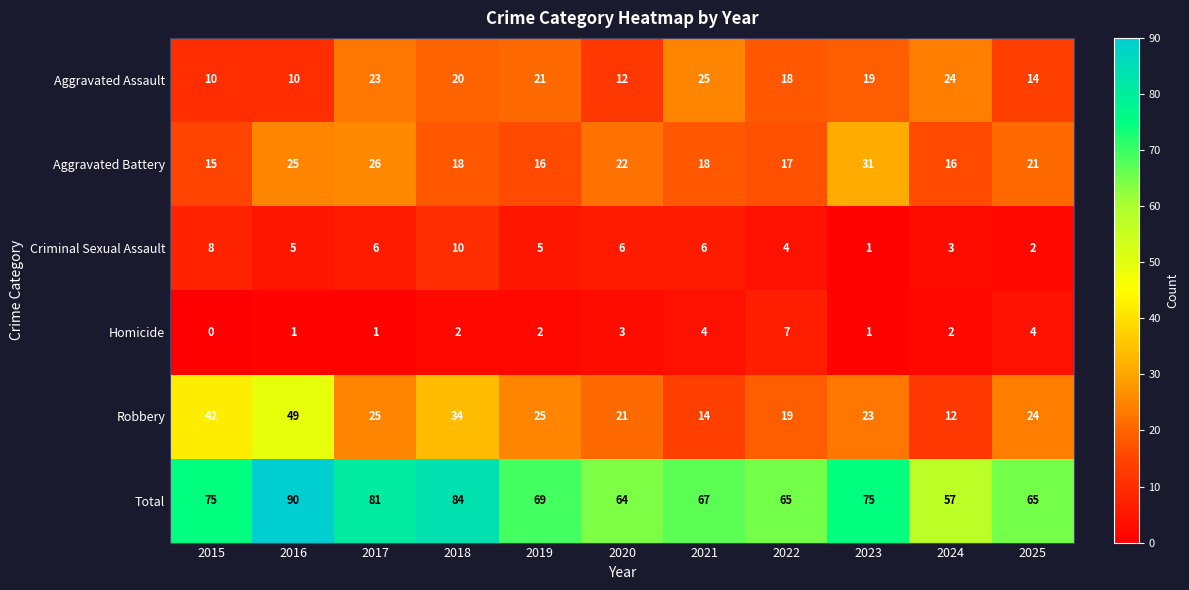

The Robbery series shows 14 at 2021. True or false?

True